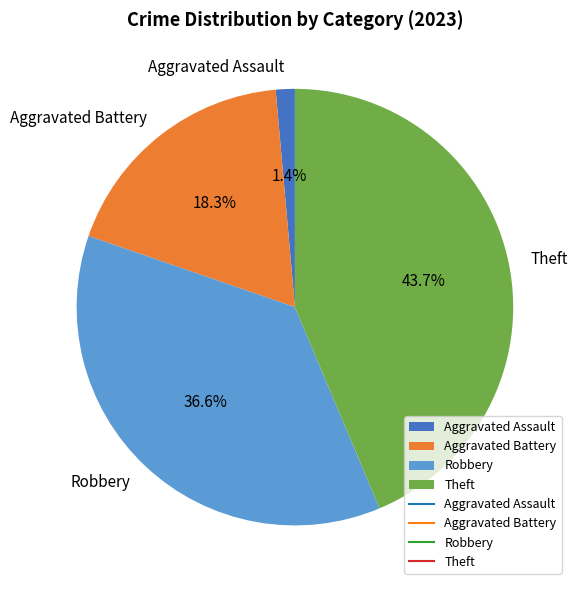

Which category has the smallest portion of the pie?

Aggravated Assault